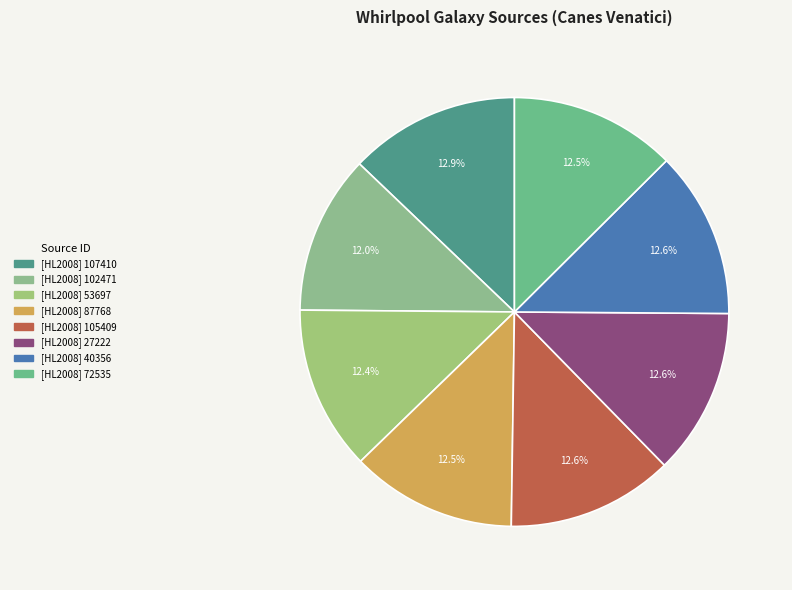

How many segments does this pie chart have?

8